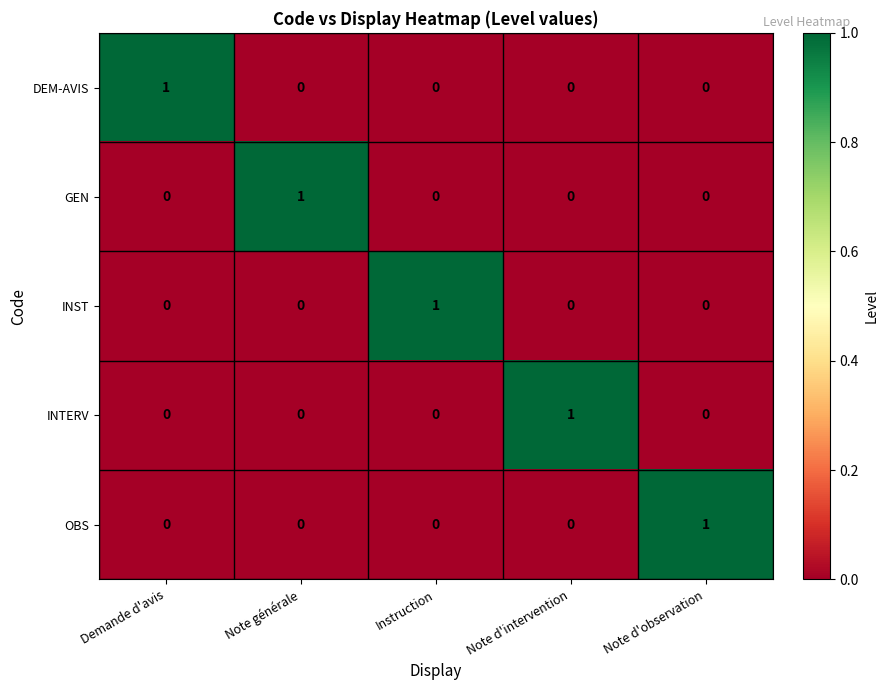

Is the value of OBS at Note d'observation greater than the value of DEM-AVIS at Note d'observation?

Yes